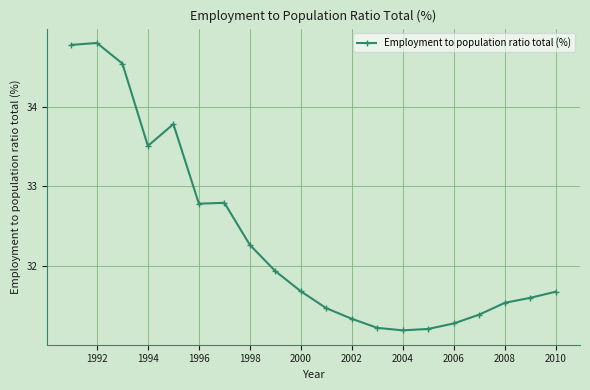

What is the smallest value displayed?

31.2